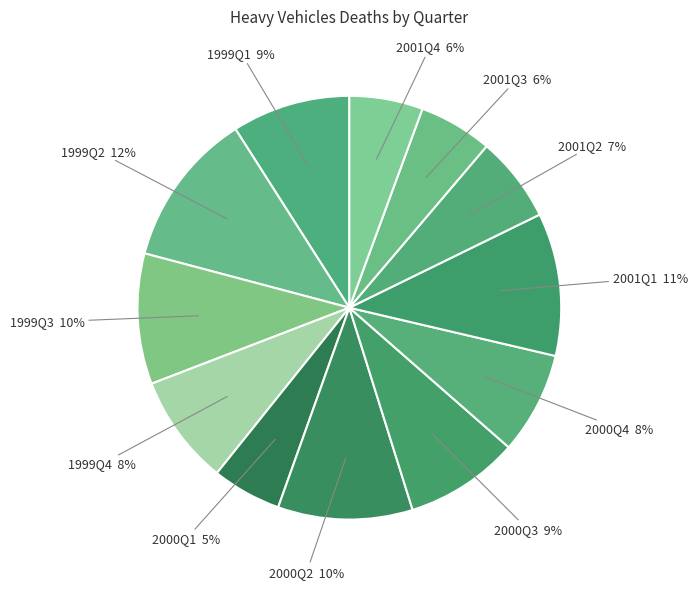

True or false: 2000Q2 accounts for 10% of the total.

True